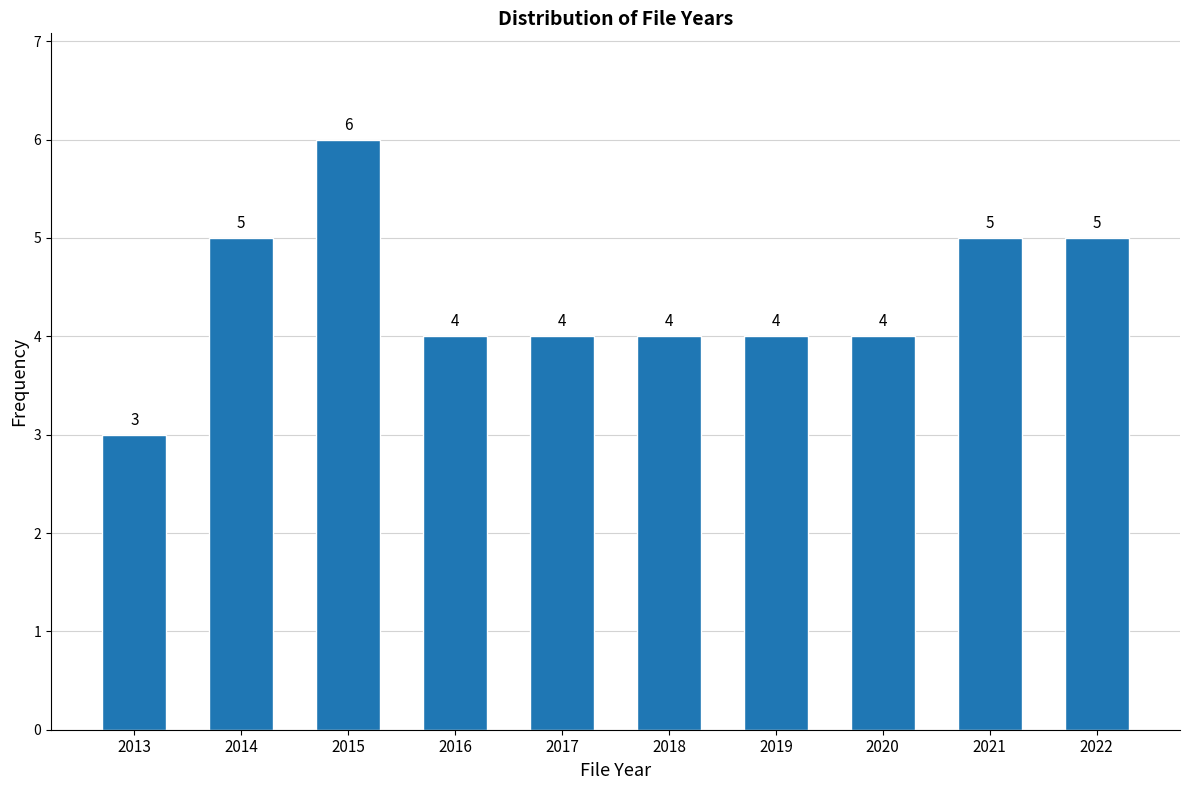

Reading left to right, extract all data points from this chart.

2013=3	2014=5	2015=6	2016=4	2017=4	2018=4	2019=4	2020=4	2021=5	2022=5